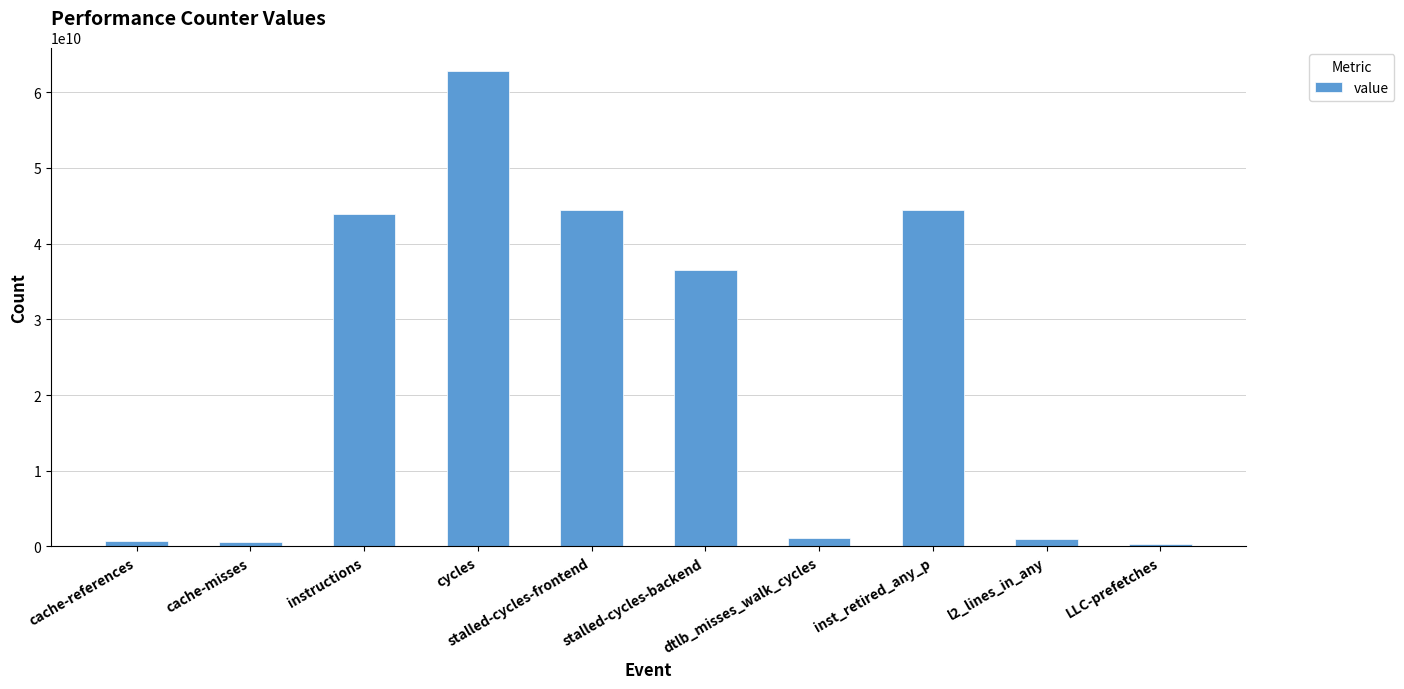

The value at cycles is 62762819465. True or false?

True